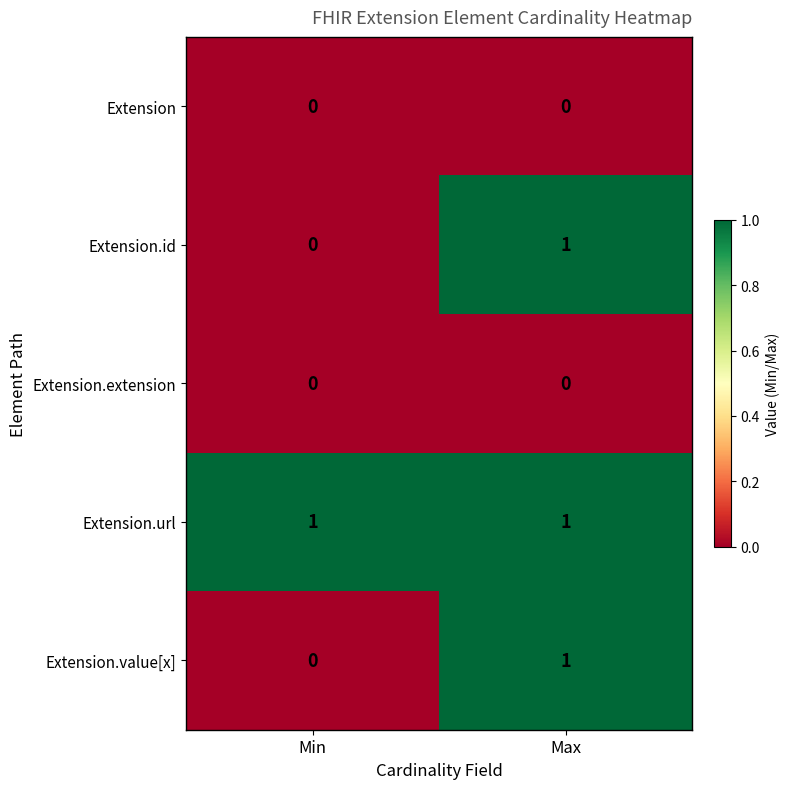

Which series has the largest total across all categories?

Extension.url